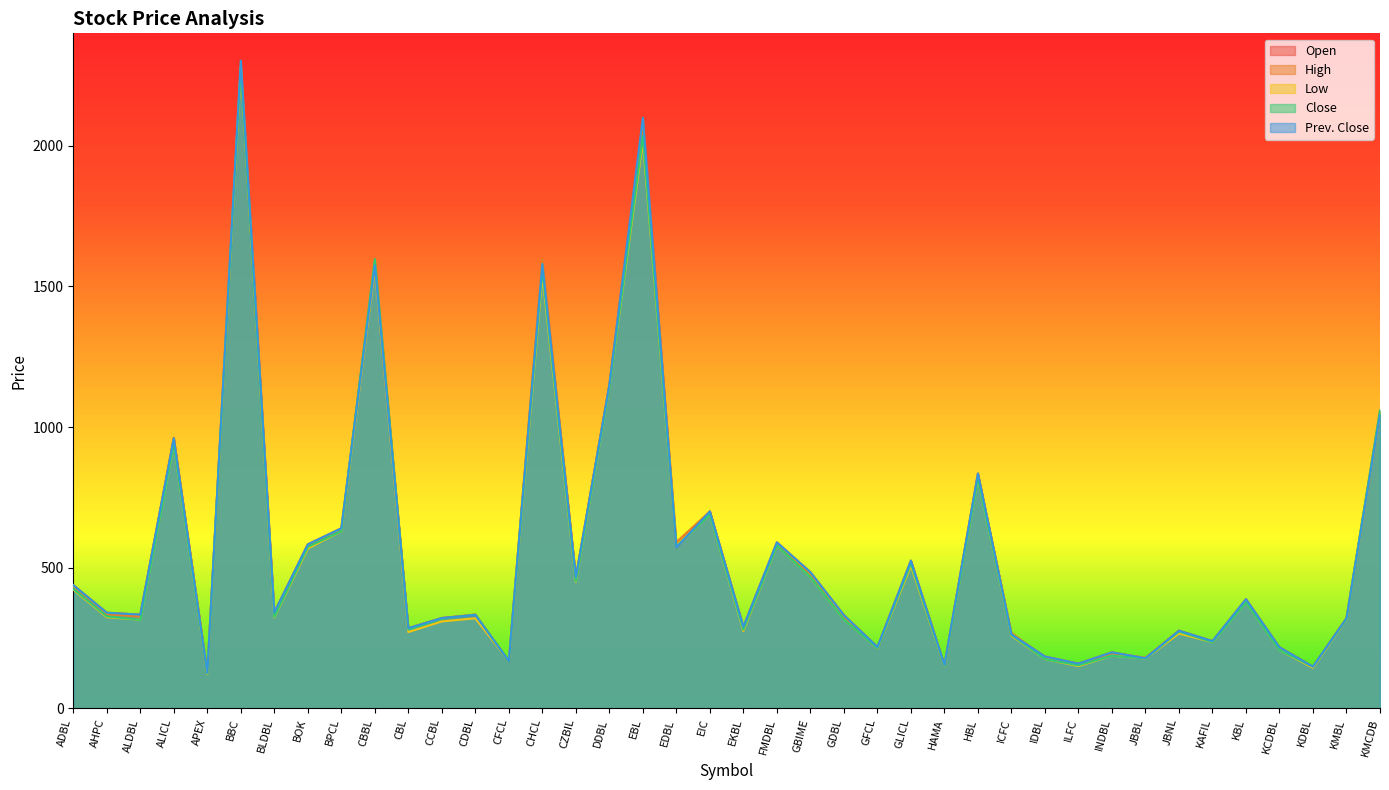

At how many categories does at least one series exceed 1550?

4